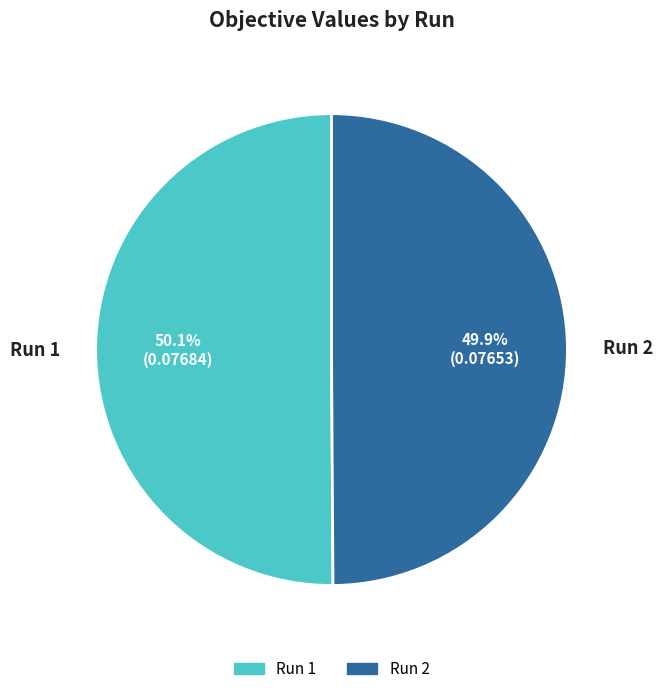

Combined, do Run 1 and Run 2 account for over 50%?

Yes